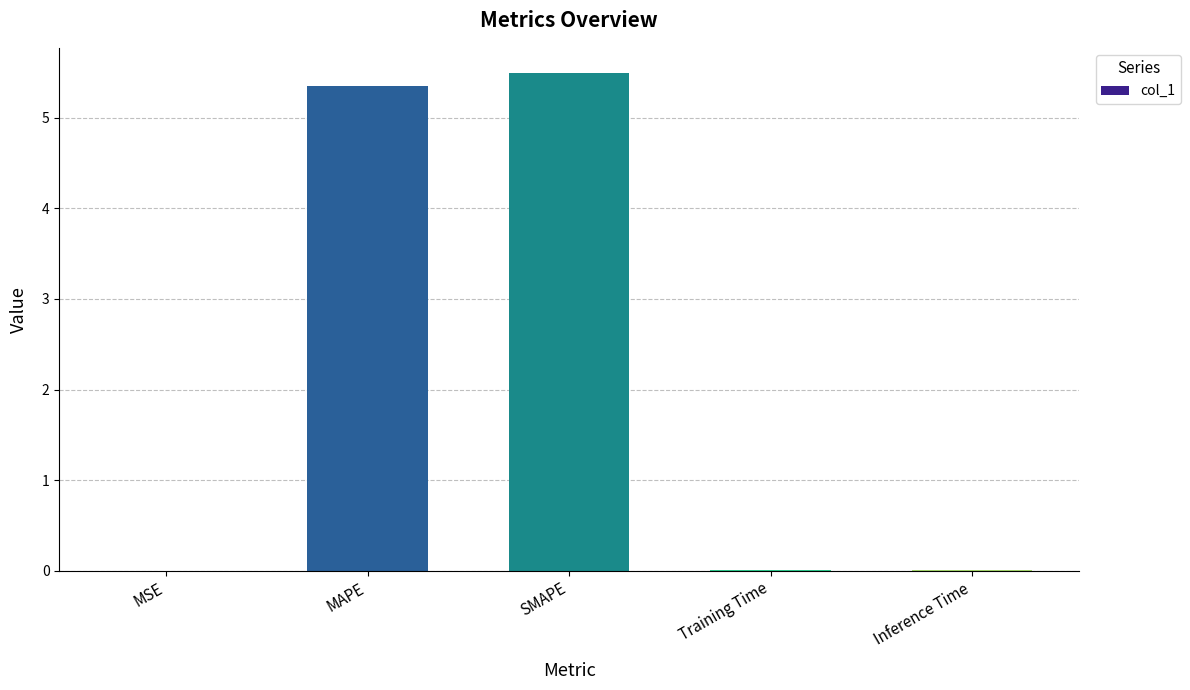

The value at Training Time is 0.0. True or false?

True